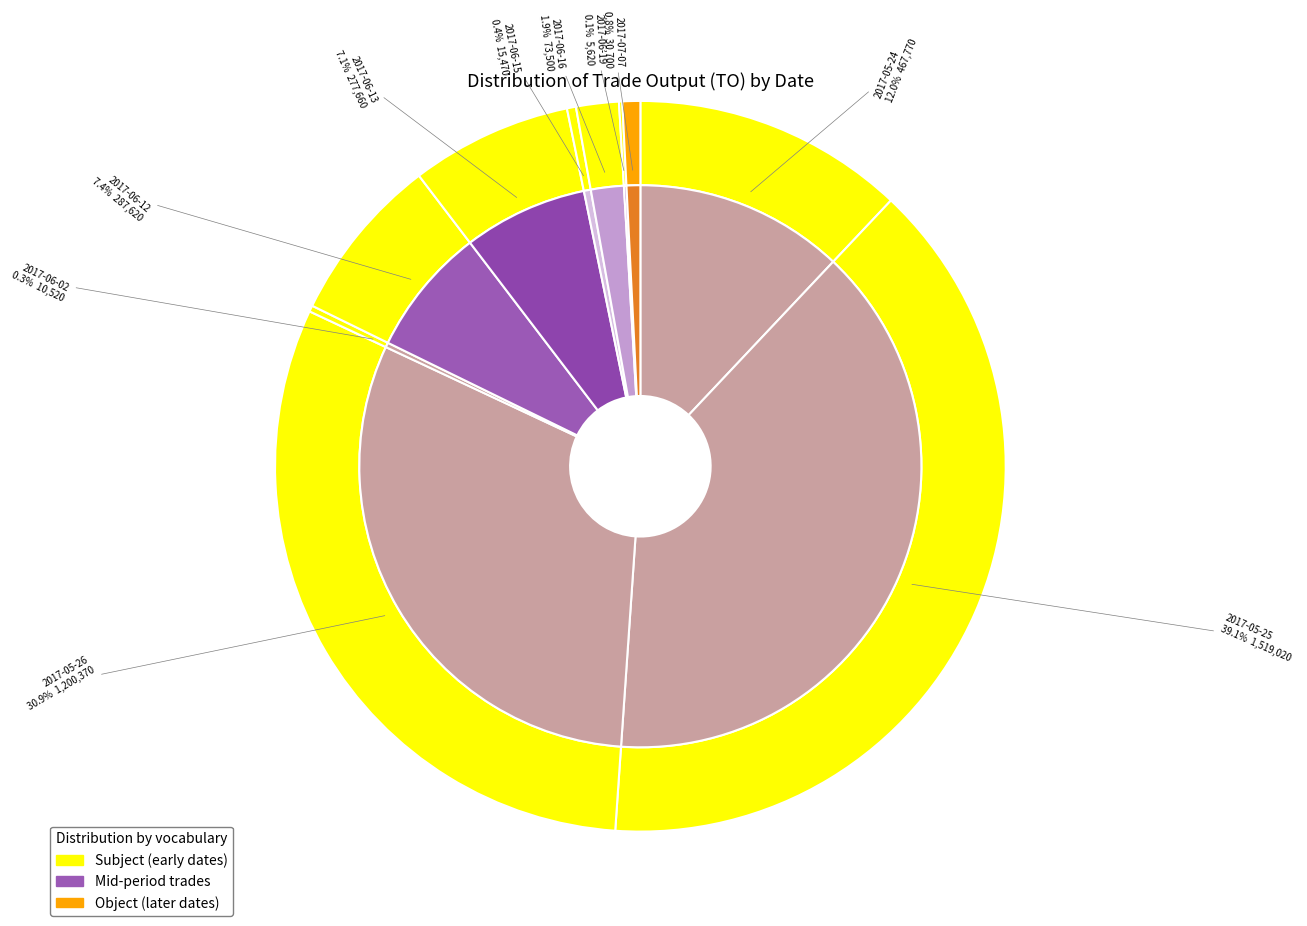

How many segments does this pie chart have?

10